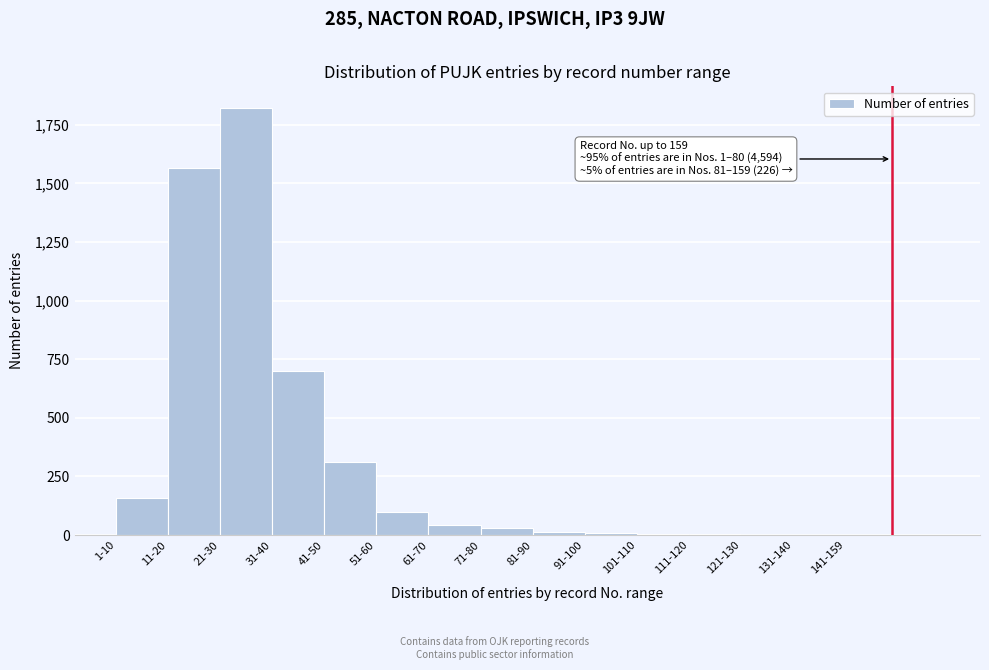

What is the maximum value shown in the chart?

1823